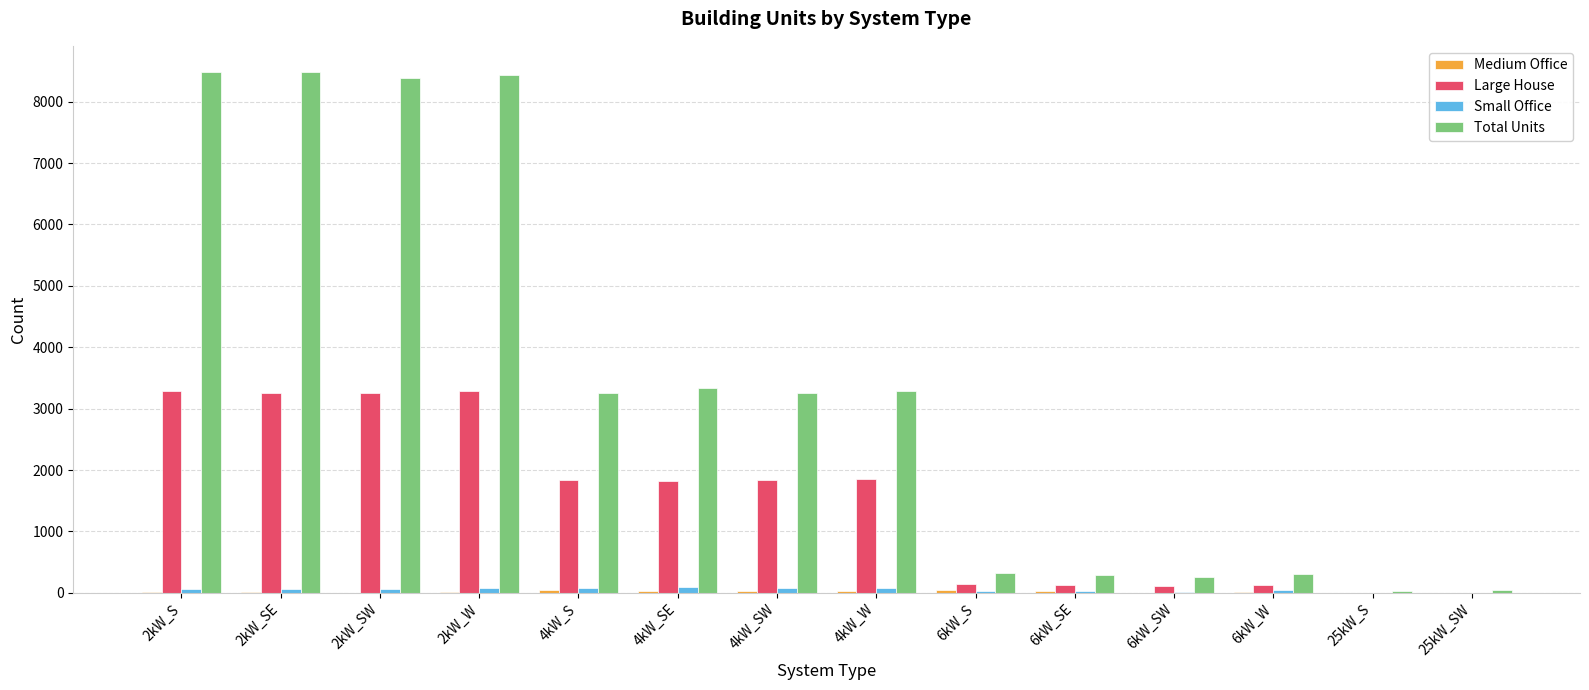

What is the total value across all series at 2kW_SW?

11708